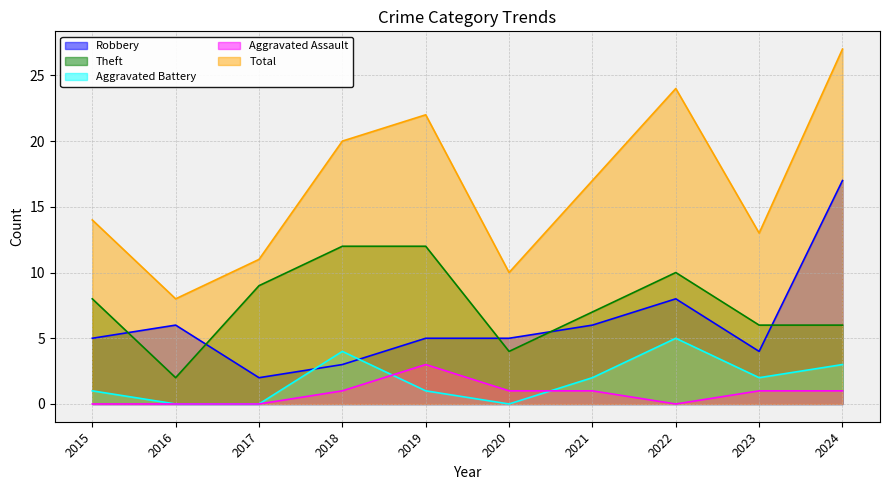

Between 2017 and 2021, which series saw the biggest shift?

Total